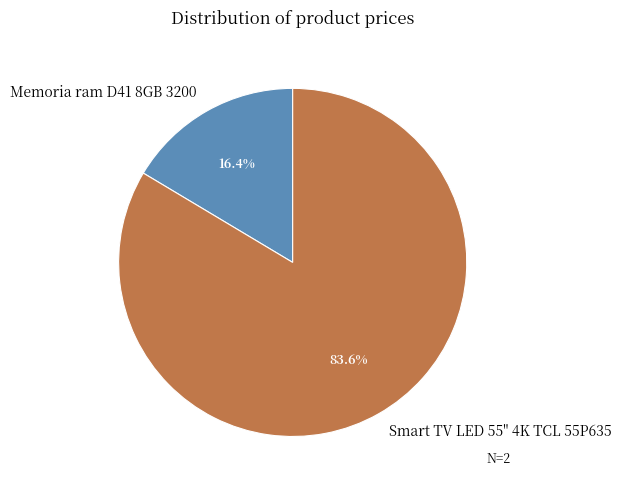

Which category has the biggest portion of the pie?

Smart TV LED 55" 4K TCL 55P635